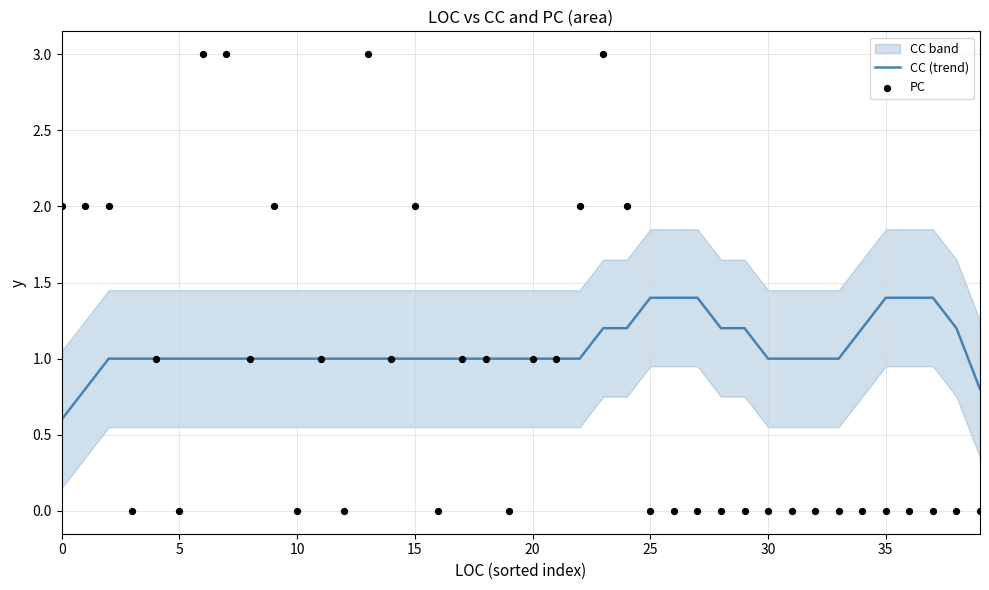

What is the total value across all series at 27?

1.4